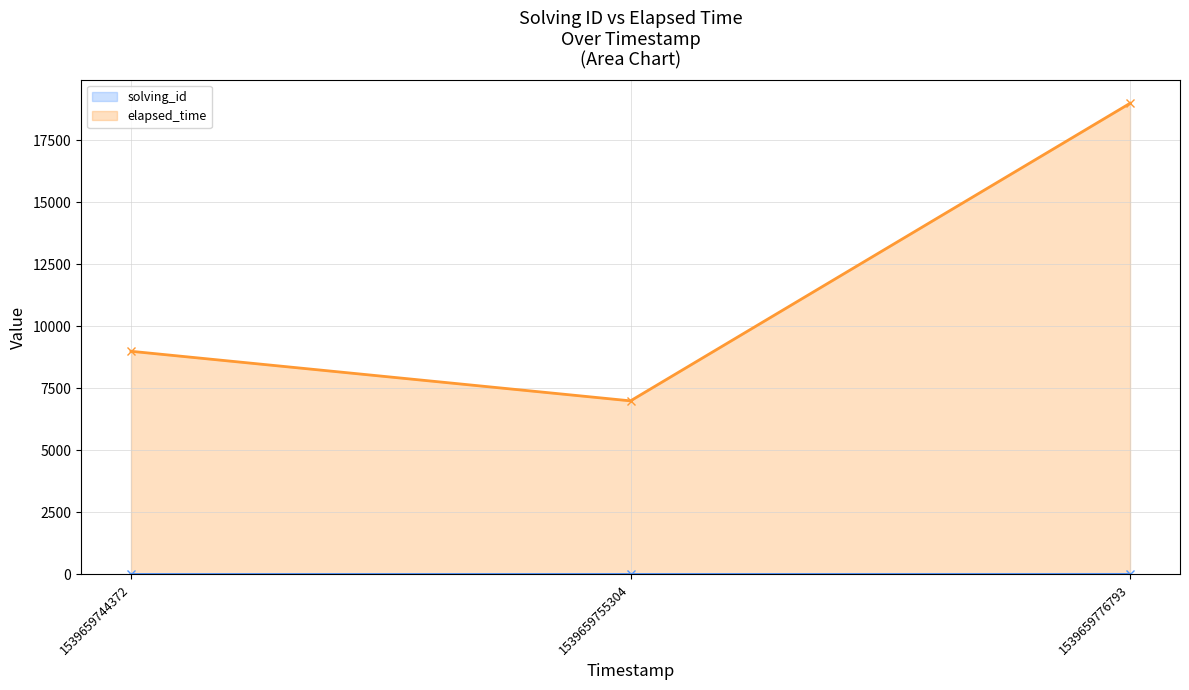

Where is solving_id nearest to the value 2?

1539659755304